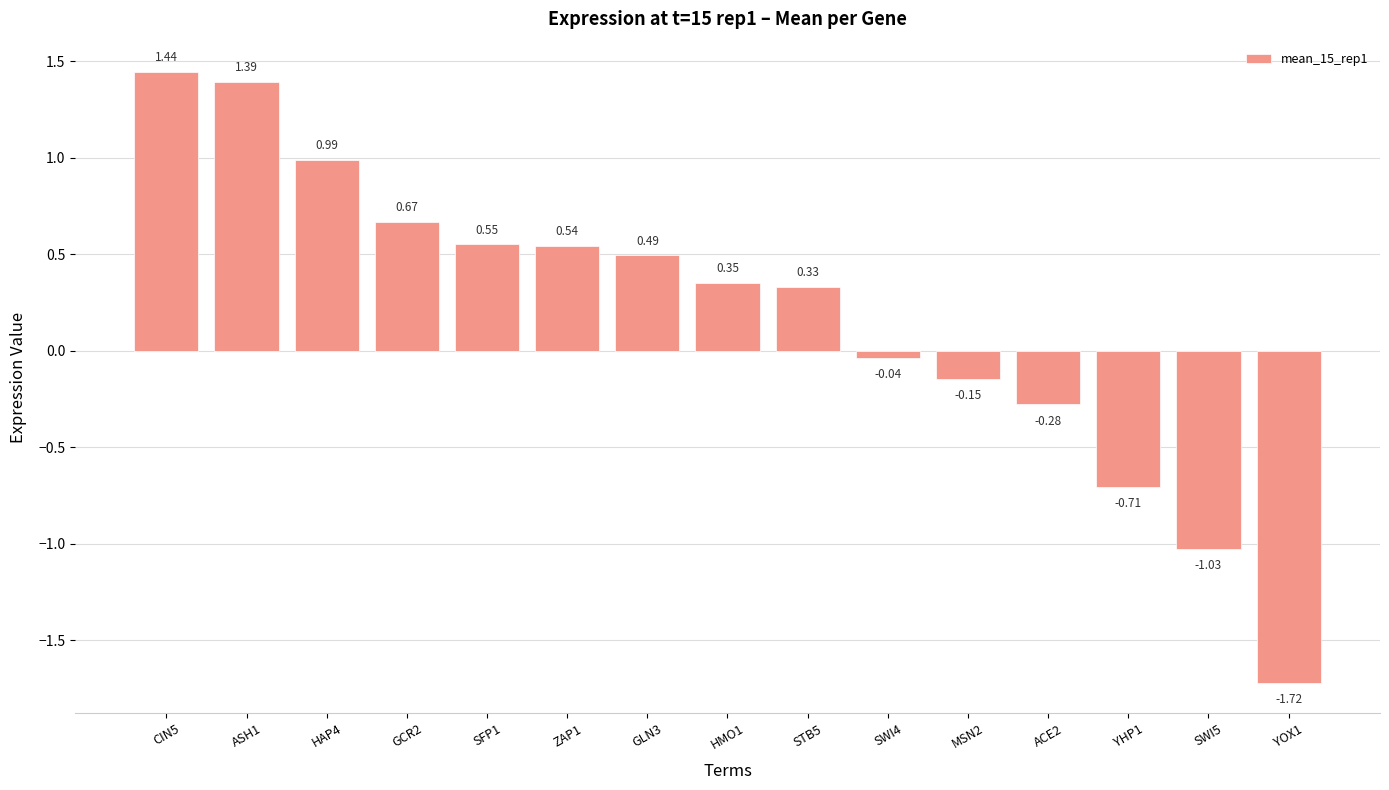

What position from the left is STB5?

9